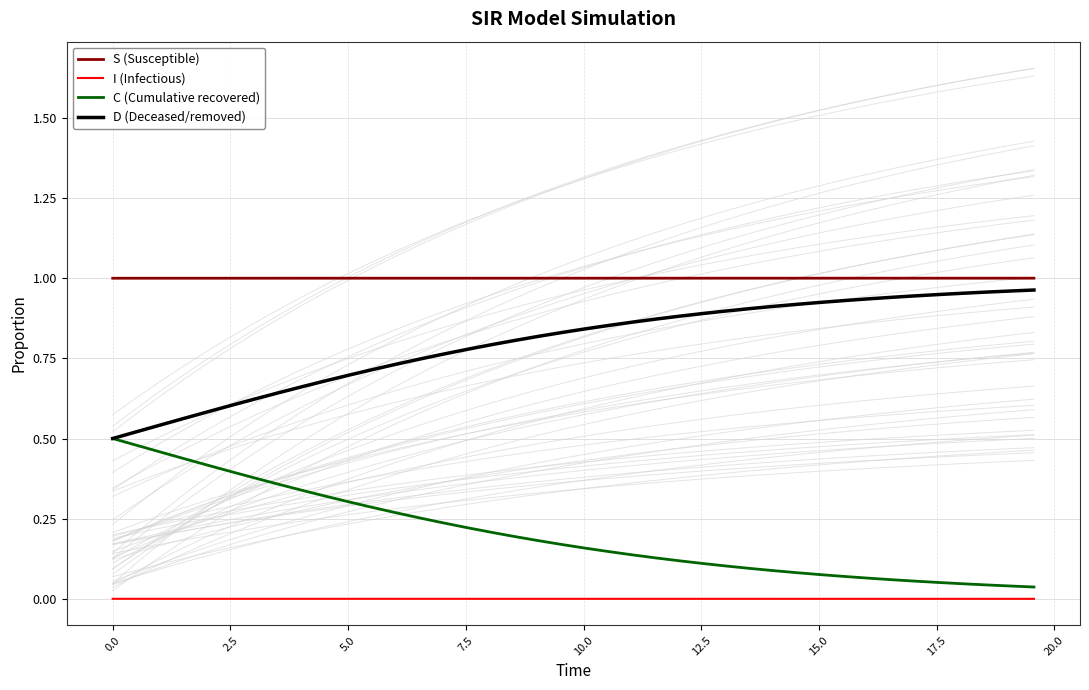

True or false: I (Infectious) and C (Cumulative recovered) intersect in this chart.

False